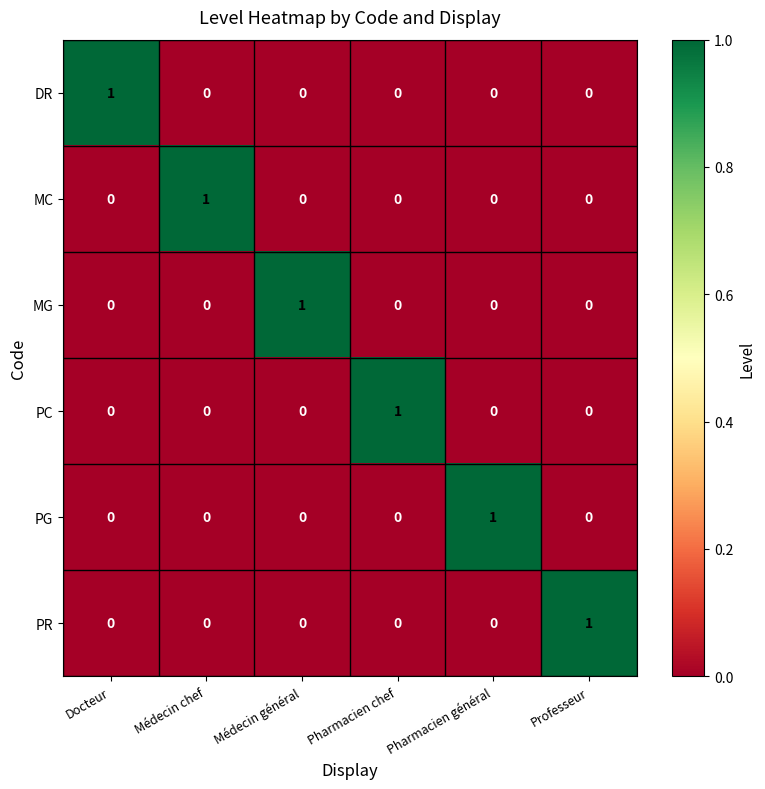

At how many categories does at least one series exceed 0?

6